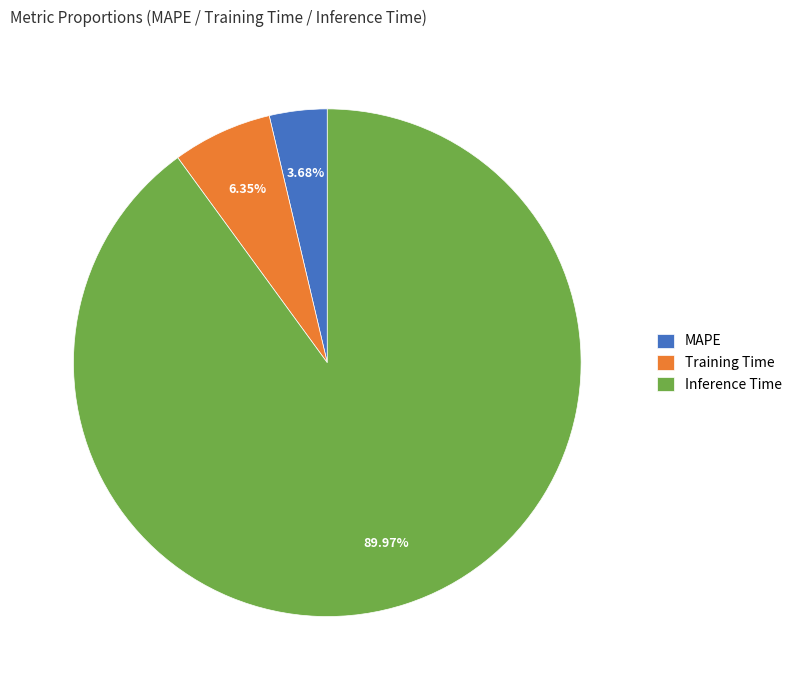

True or false: MAPE accounts for 18% of the total.

False